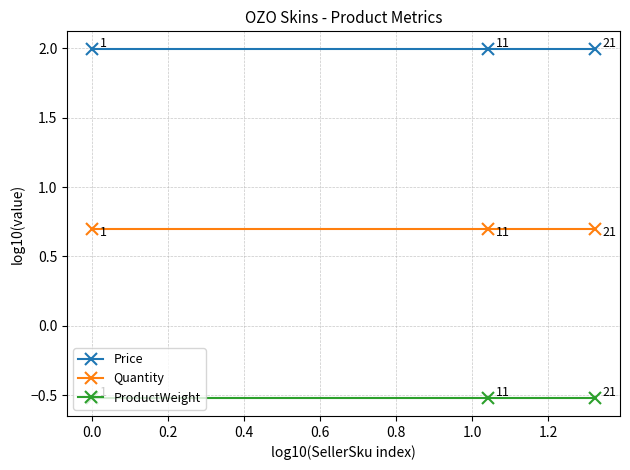

What are all the series names shown in the legend?

Price, Quantity, ProductWeight